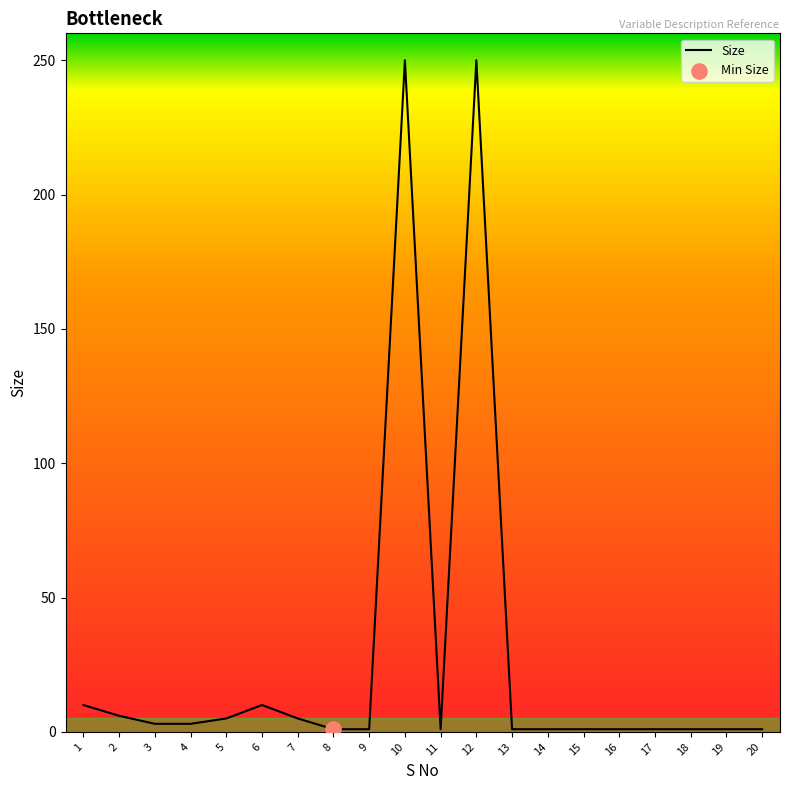

Approximately how many times larger is the value at 5 compared to 7?

1.0